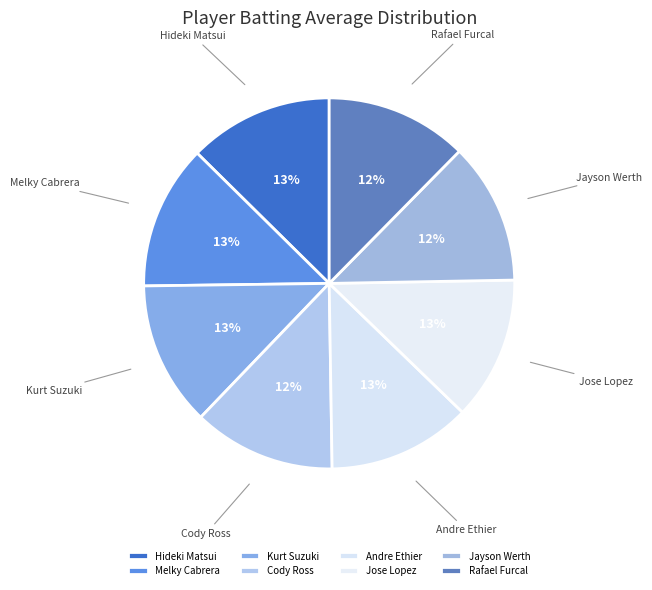

What percentage is the Melky Cabrera slice, to the nearest percent?

13%